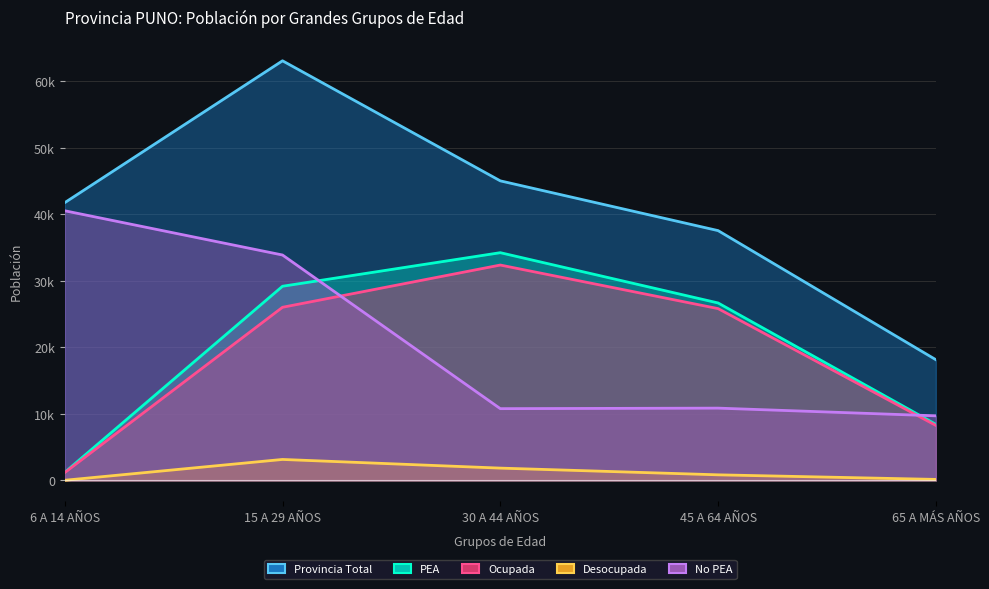

Between 15 A 29 AÑOS and 65 A MÁS AÑOS, which is larger?

15 A 29 AÑOS